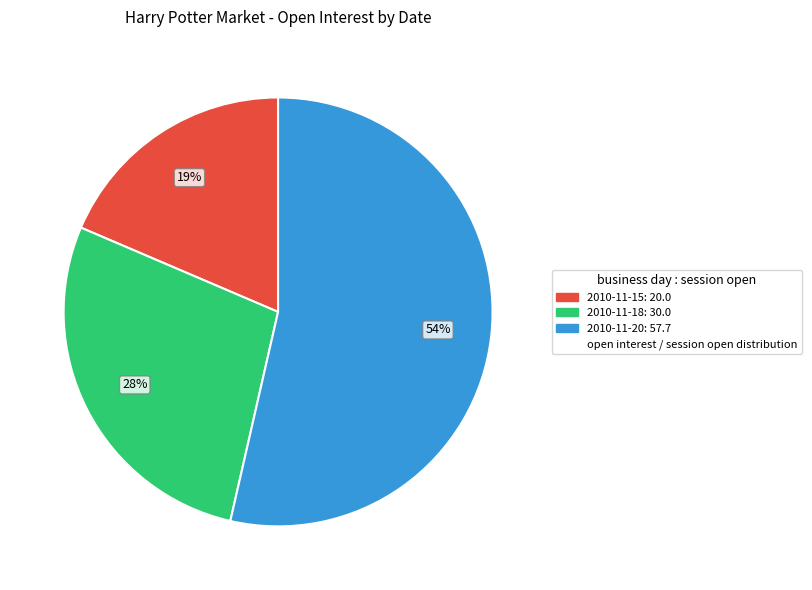

Does any single category account for the majority?

Yes